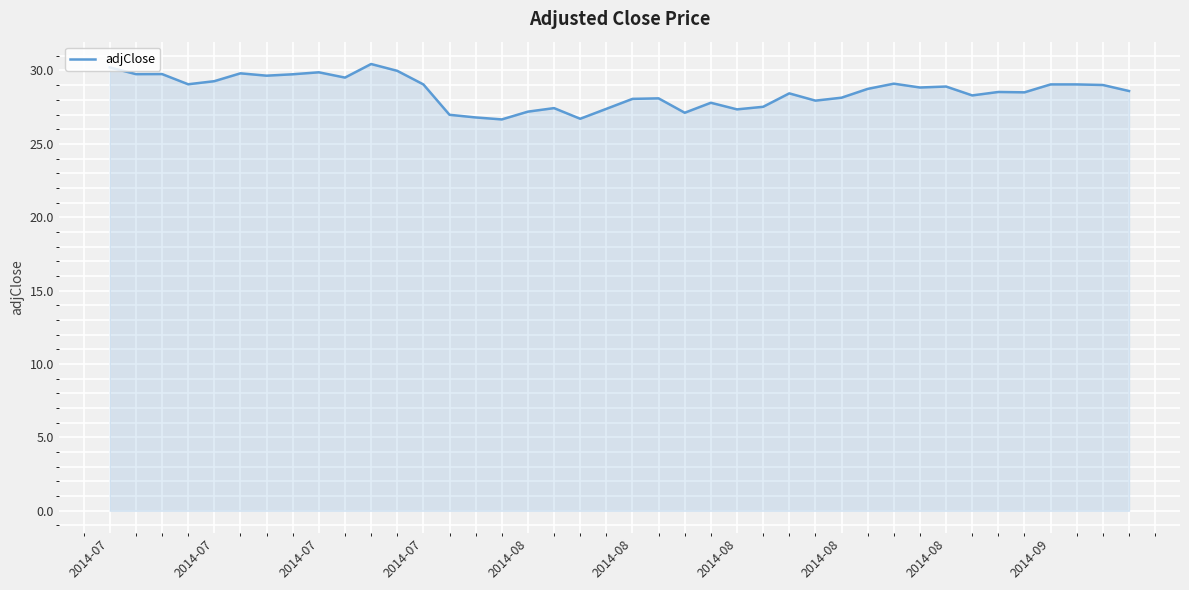

What is the maximum value shown in the chart?

30.4